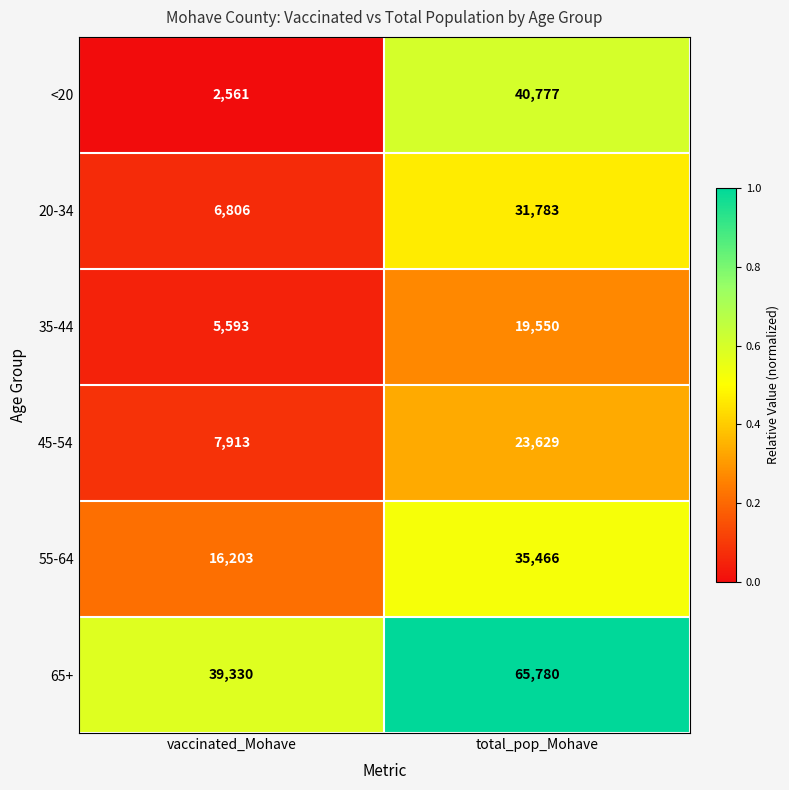

Reading left to right, extract all data points from this chart.

<20: vaccinated_Mohave=2561	total_pop_Mohave=40777
20-34: vaccinated_Mohave=6806	total_pop_Mohave=31783
35-44: vaccinated_Mohave=5593	total_pop_Mohave=19550
45-54: vaccinated_Mohave=7913	total_pop_Mohave=23629
55-64: vaccinated_Mohave=16203	total_pop_Mohave=35466
65+: vaccinated_Mohave=39330	total_pop_Mohave=65780